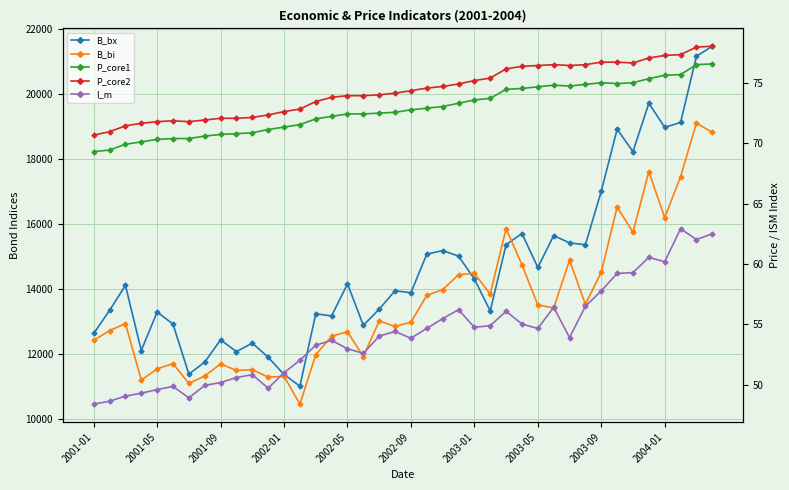

Which series has the largest total across all categories?

B_bx